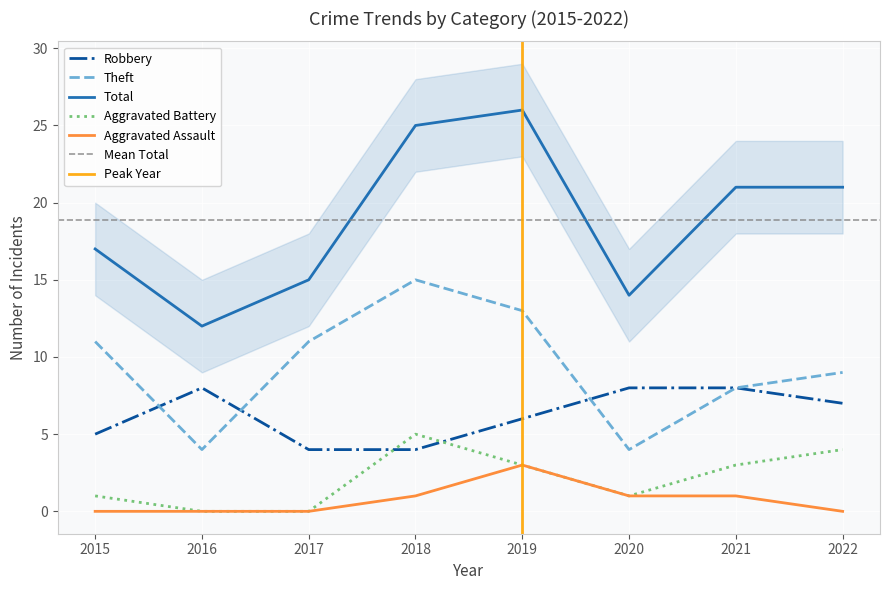

Is the value of Theft at 2021 greater than the value of Total at 2019?

No